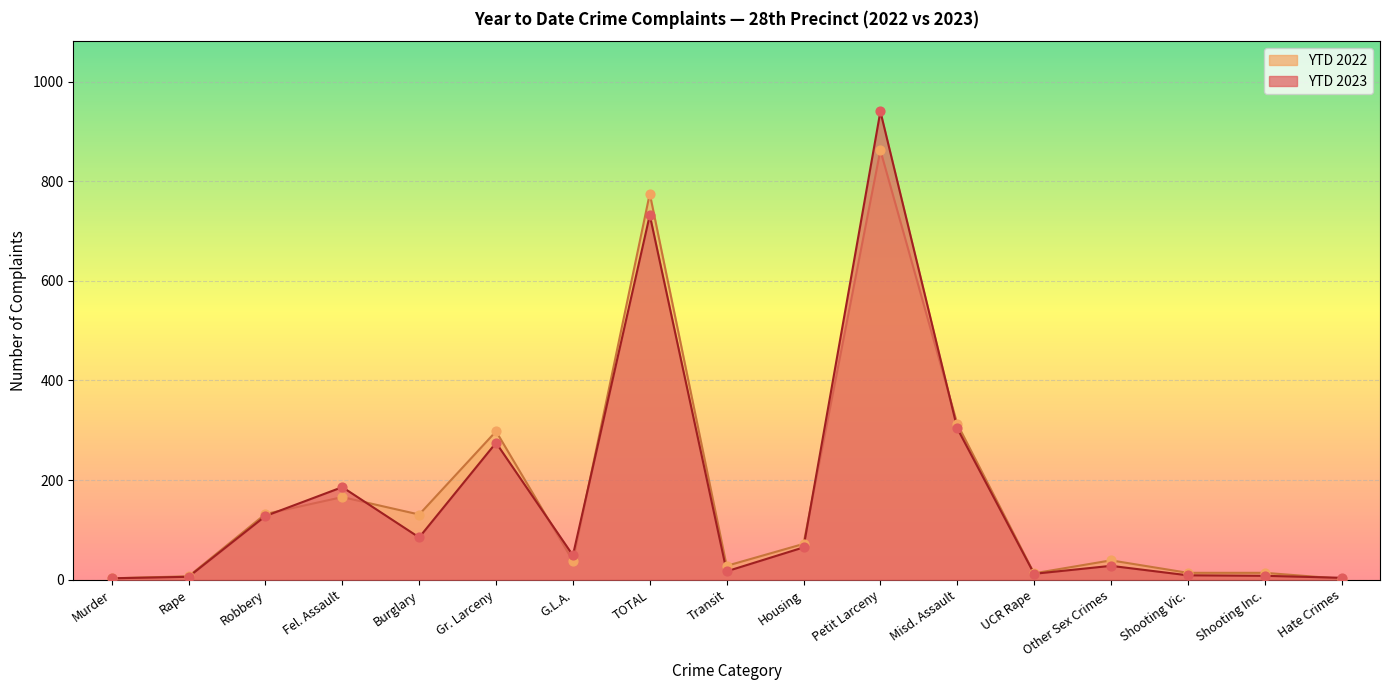

Which series has the largest Y range (max minus min)?

YTD 2023